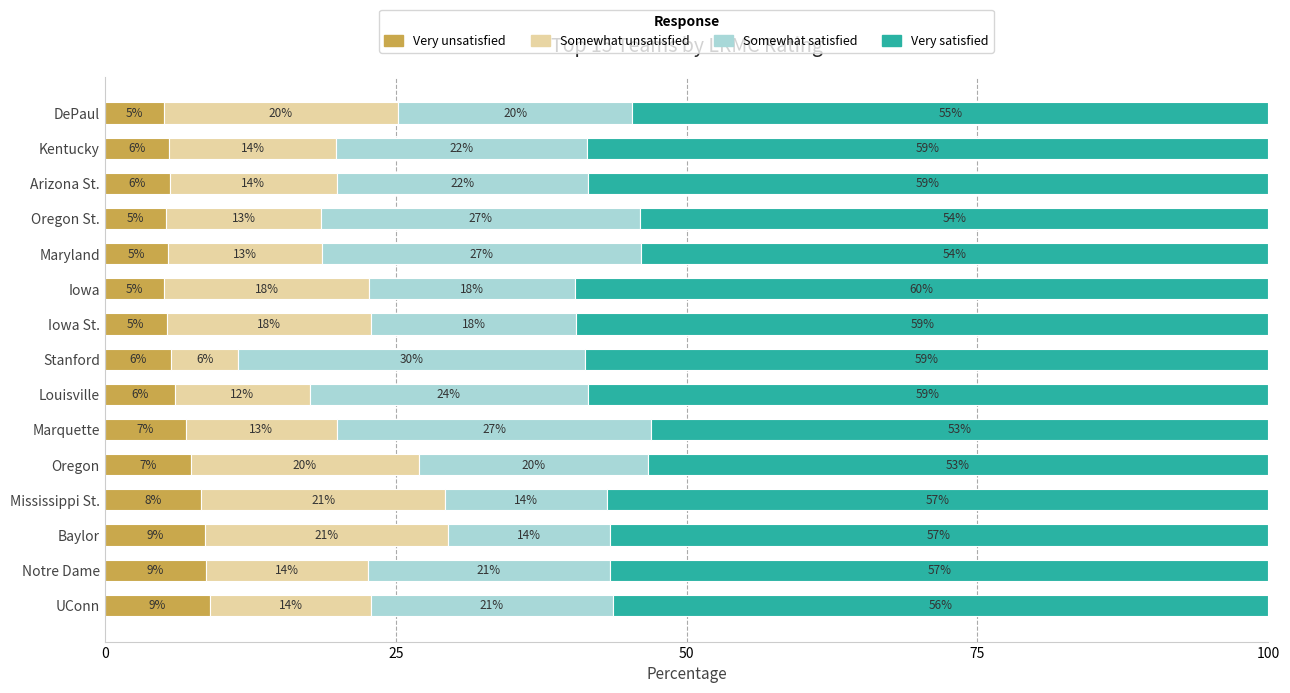

What is the average value of the Very unsatisfied series?

6.5